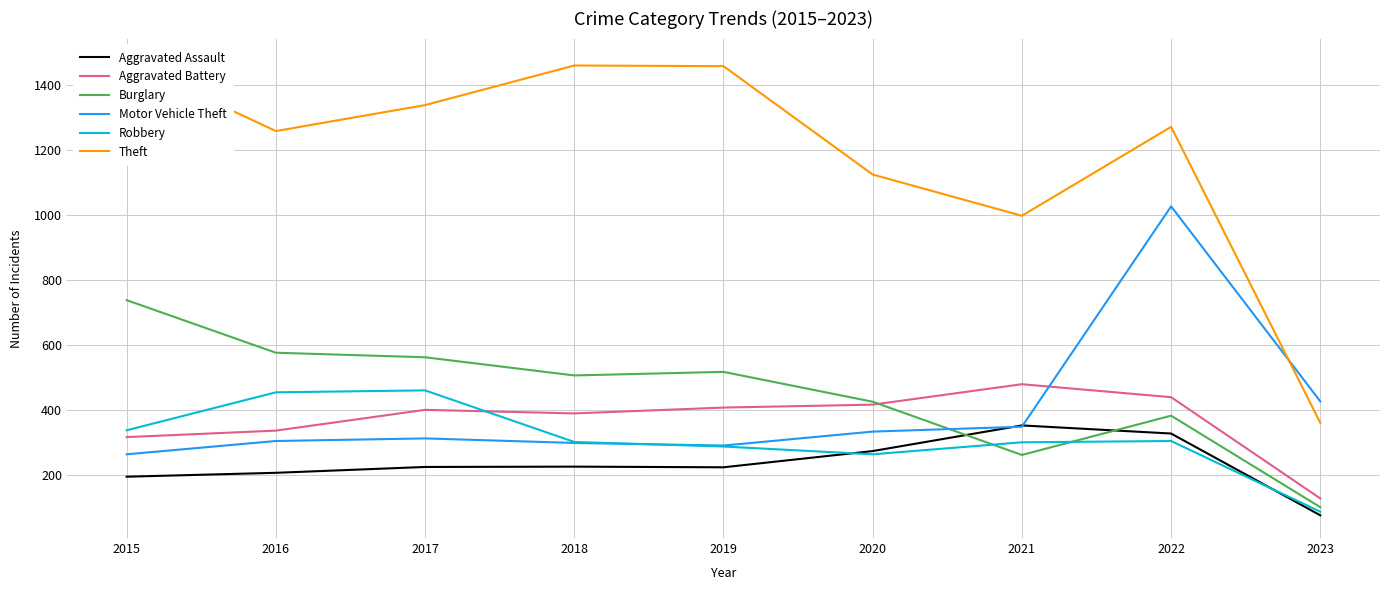

What is the average value of the Robbery series?

310